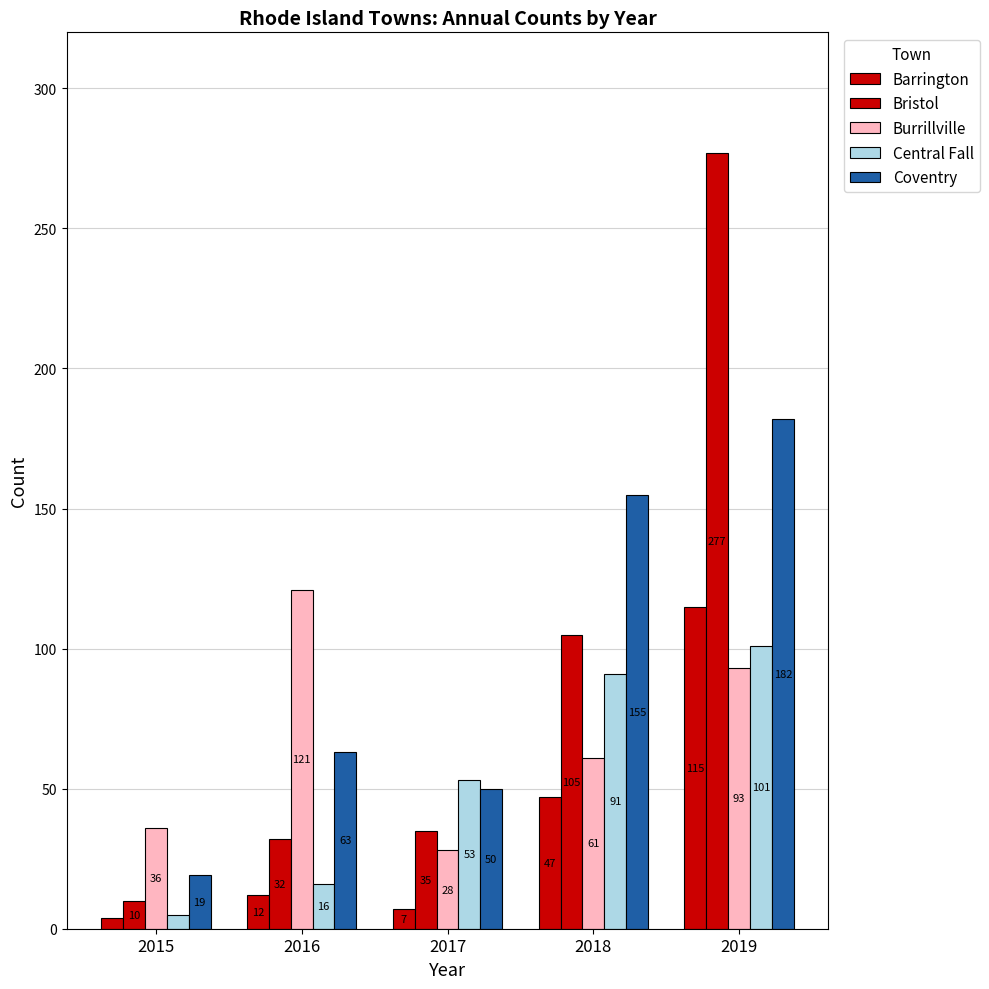

Does the chart contain any negative values?

No